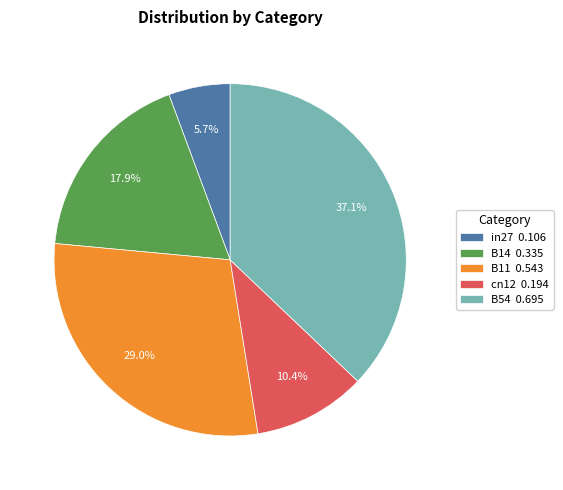

To the nearest percent, what is the average slice percentage?

20%